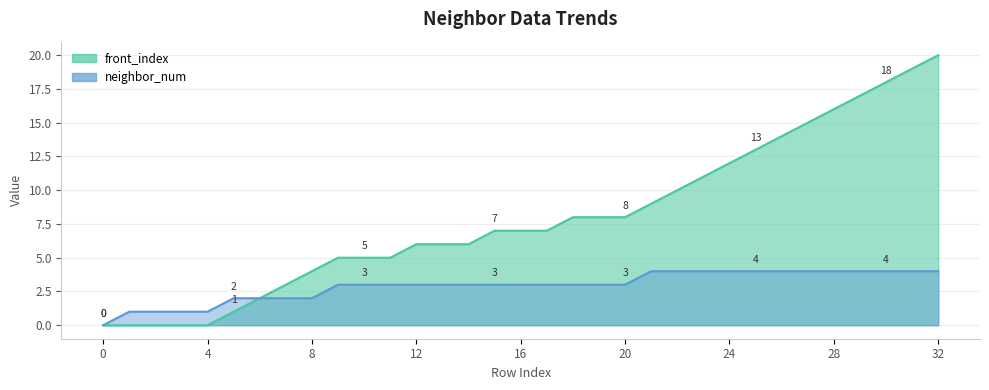

At which category is the sum across all series the highest?

32